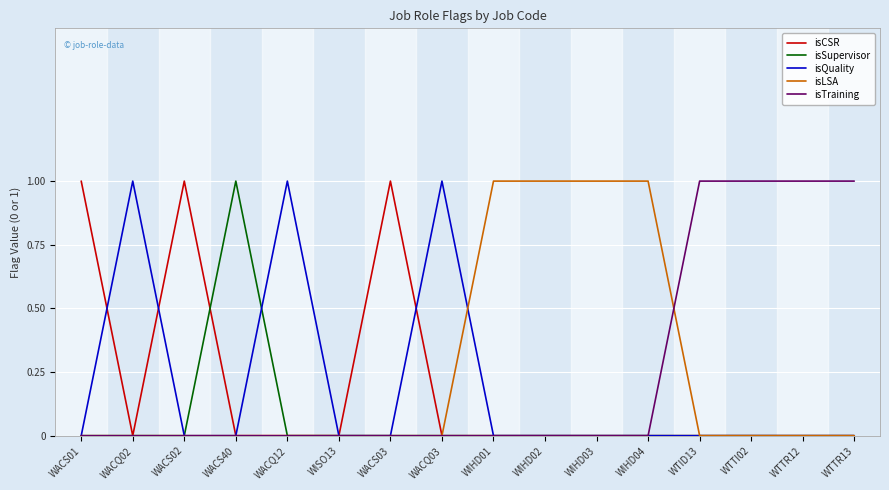

The value of isCSR at WTID13 is -1. True or false?

False